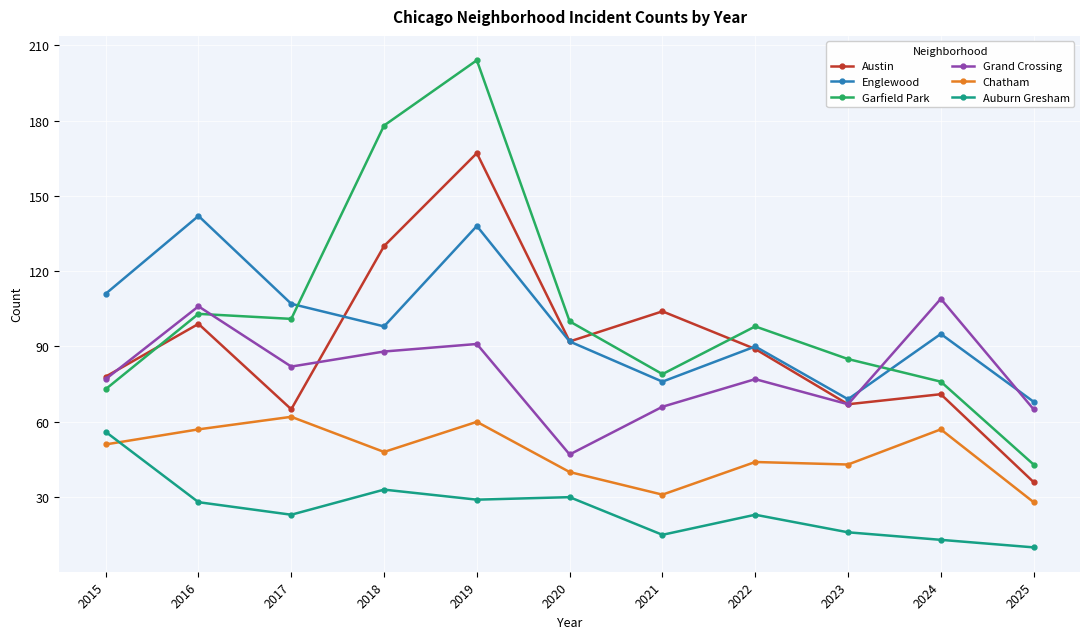

How many interior local peaks does the Garfield Park series have?

3